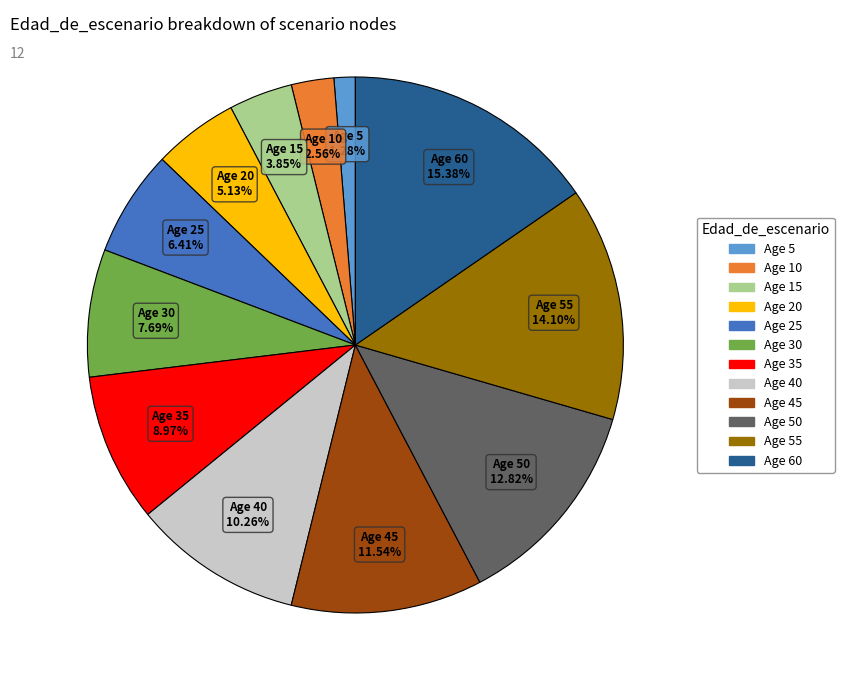

Does any single category account for the majority?

No